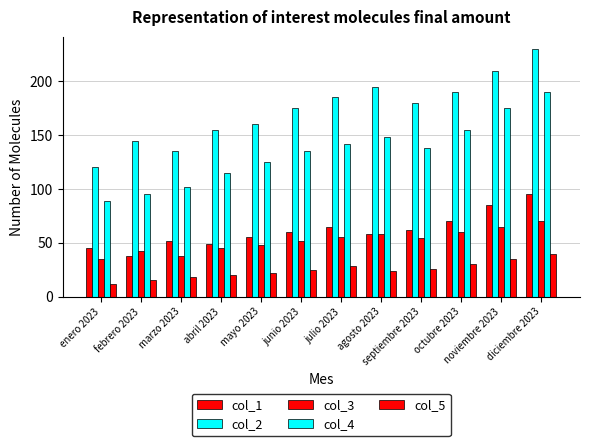

How many bars are there in each group?

5